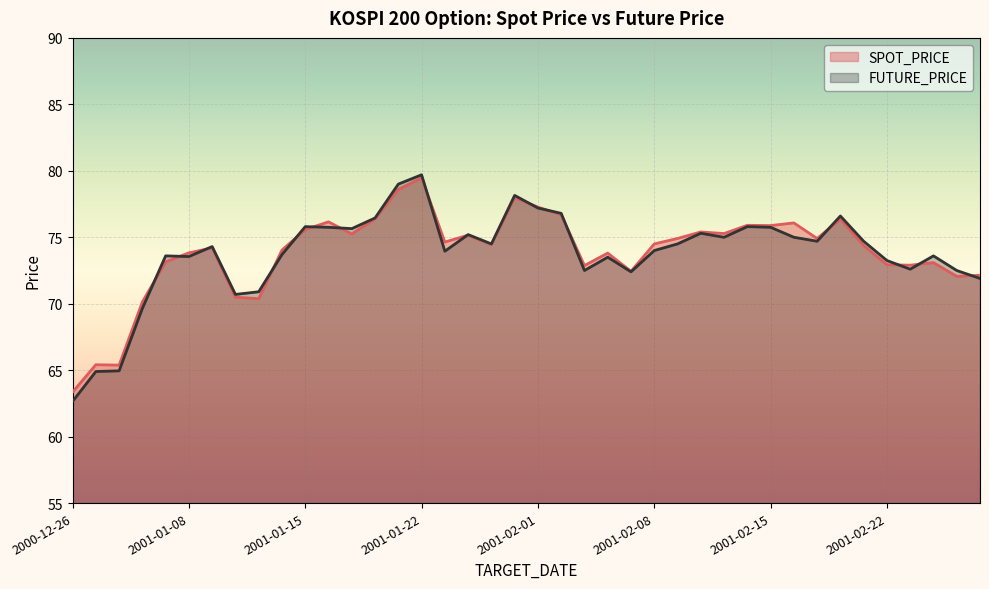

How many intersections are there between SPOT_PRICE and FUTURE_PRICE?

16